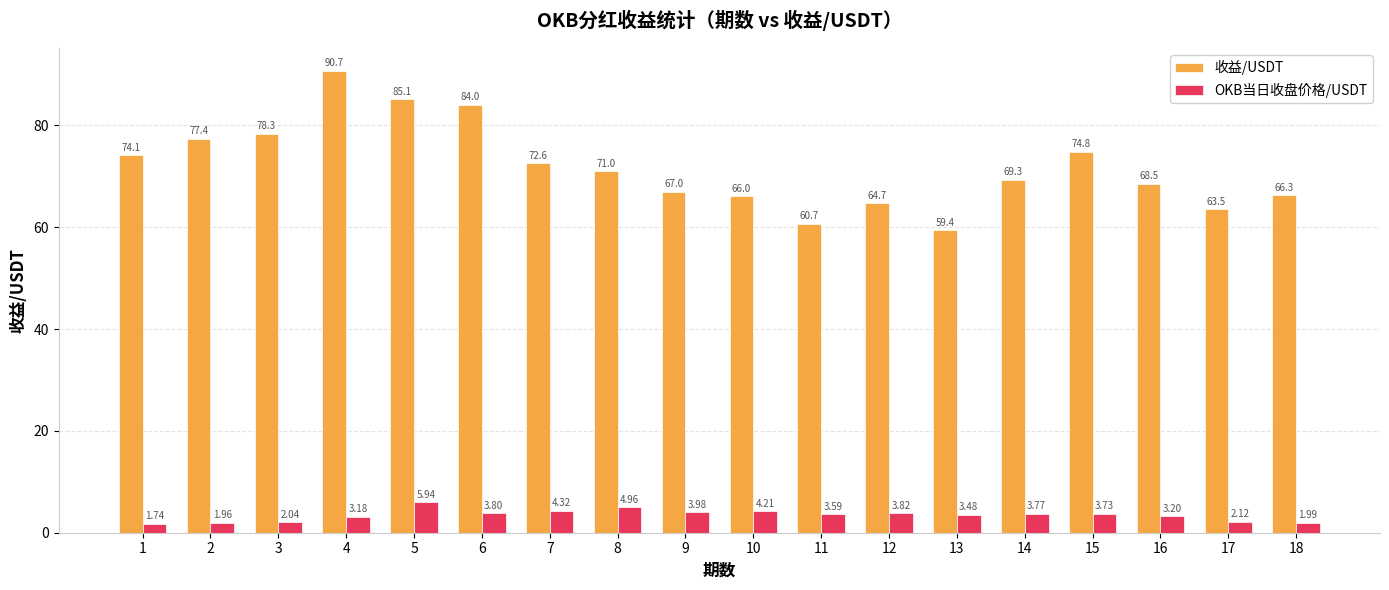

What is the value of the 收益/USDT bar at the 6th from the left?

84.0